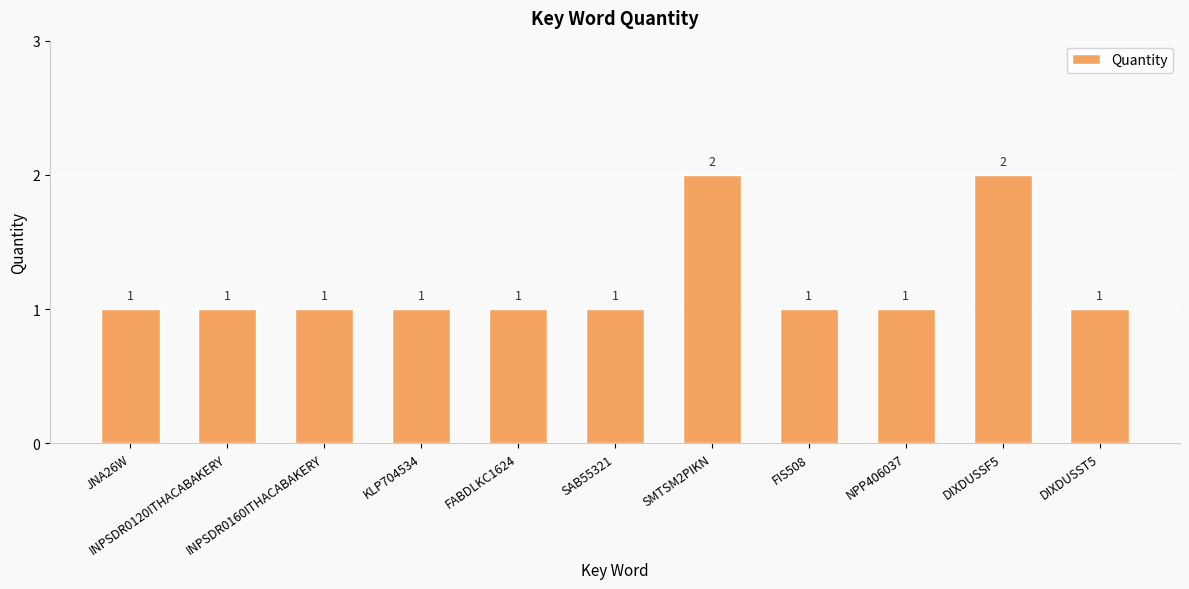

What is the approximate value at INPSDR0120ITHACABAKERY?

1